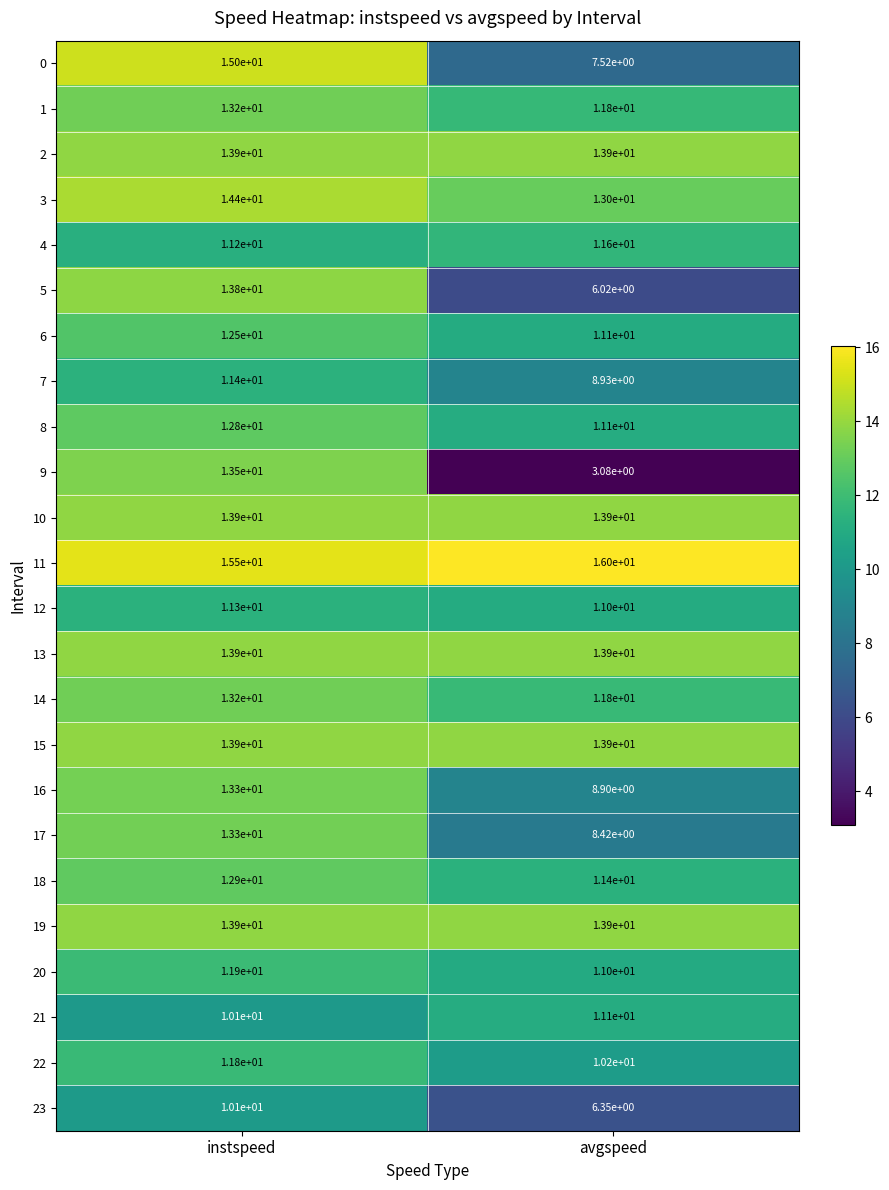

Is the value of 15 at instspeed greater than the value of 21 at avgspeed?

Yes